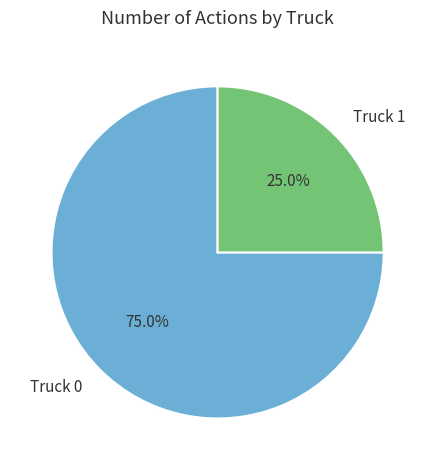

Approximately how many times larger is the value at Truck 0 compared to Truck 1?

3.0